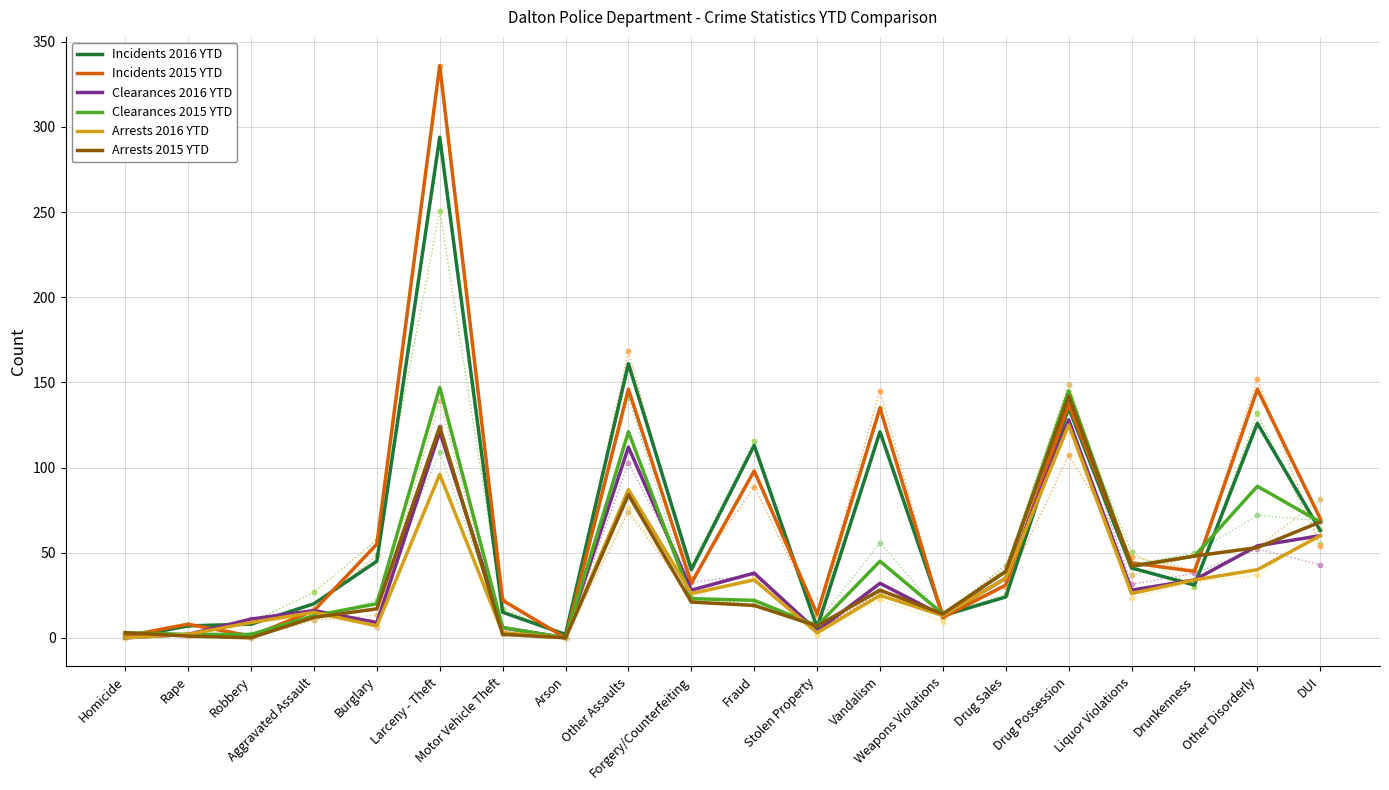

Which series has the largest total across all categories?

Incidents 2015 YTD